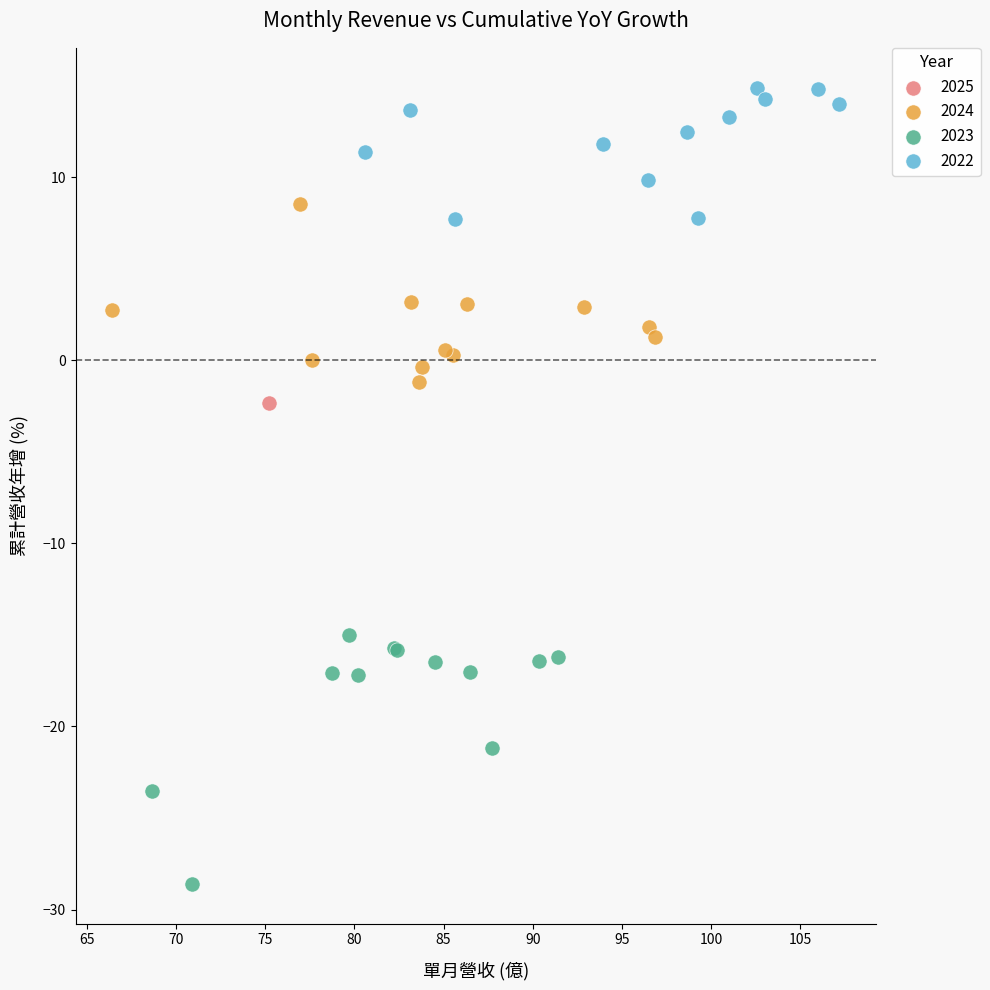

What are all the series names shown in the legend?

2025, 2024, 2023, 2022